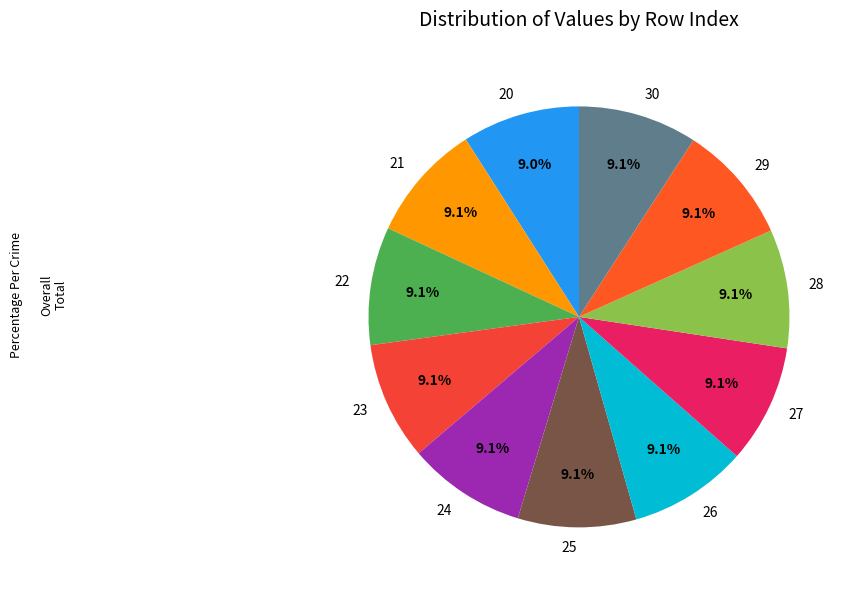

What is the total percentage of 30 and 23?

18.2%